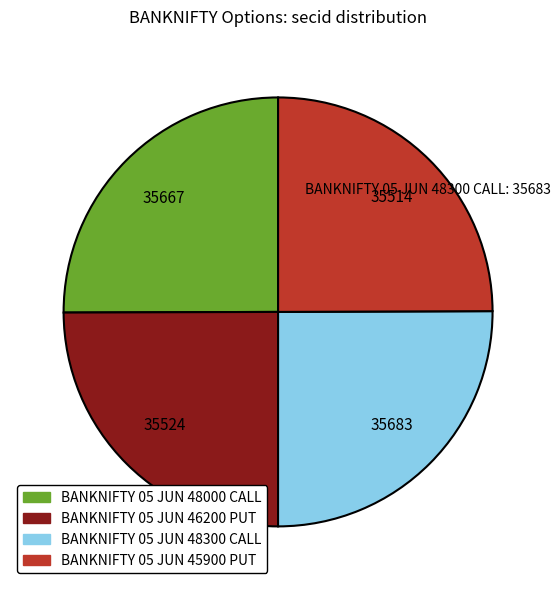

Is there a majority slice in this chart?

No